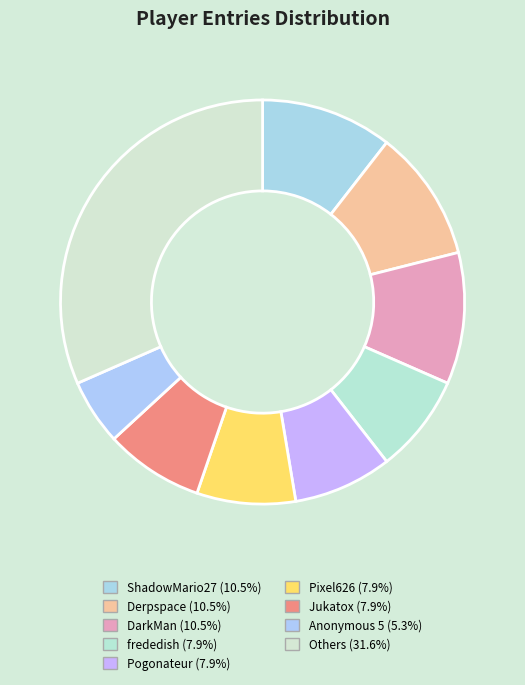

Count the number of slices in the pie.

9